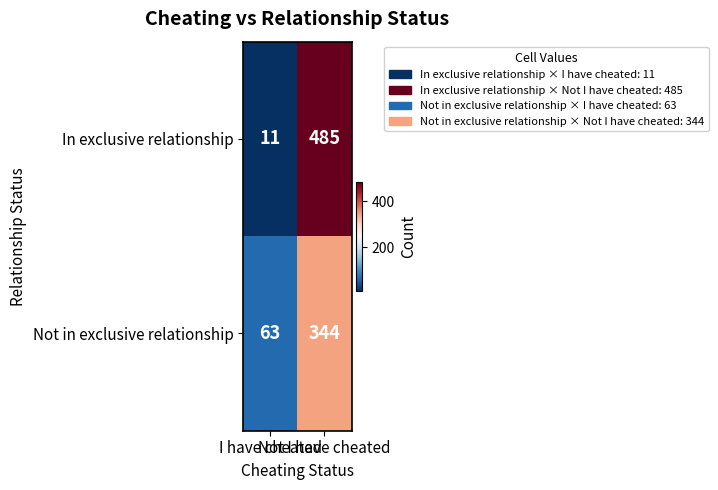

List the series in order of their overall mean, highest first.

In exclusive relationship, Not in exclusive relationship